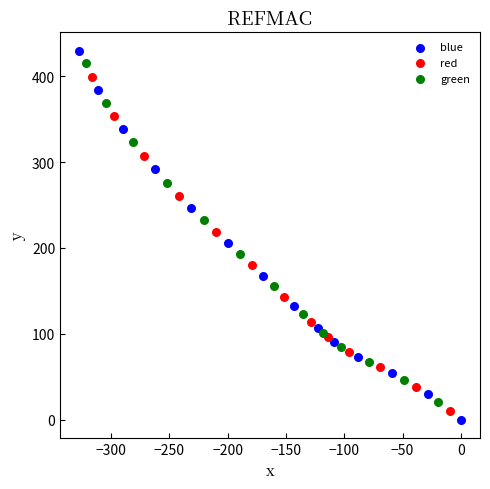

Which series has the largest Y range (max minus min)?

blue